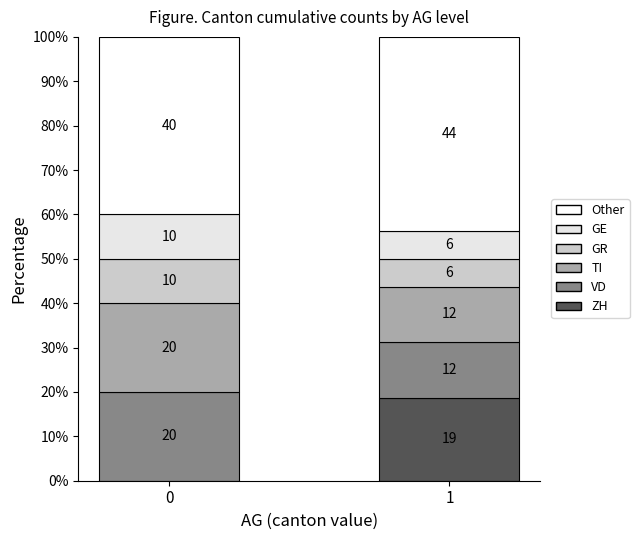

What is the maximum value for Other?

43.8